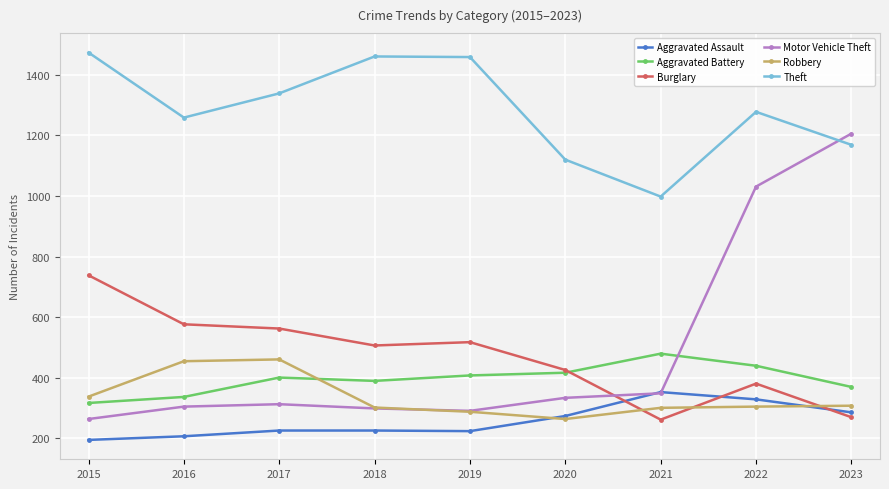

What is the minimum value for Aggravated Battery?

316